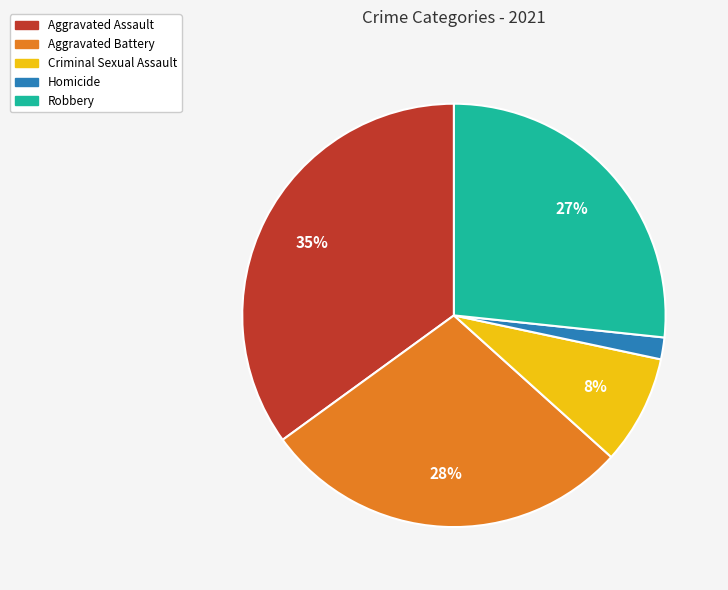

True or false: Robbery accounts for 37% of the total.

False